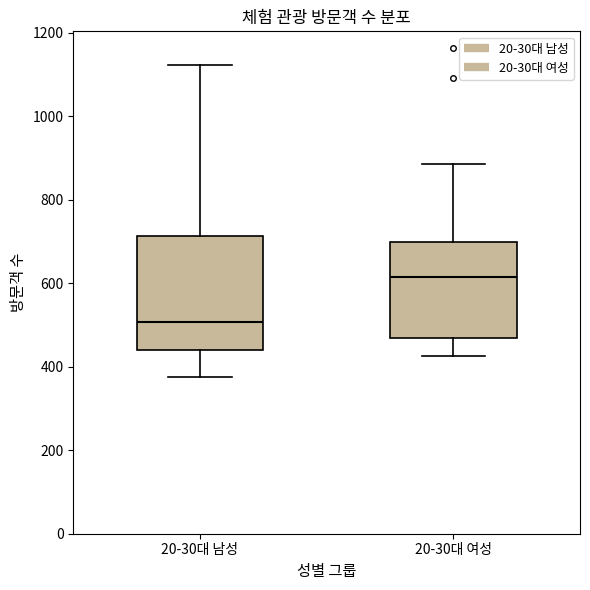

Reading left to right, read every box against the y-axis: the position of its median line, the range the box covers, and the ends of its whiskers. The values are not printed on the chart, so give them approximately, as read against the axis.

20-30대 남성: median 500, box 440 to 720, whiskers 380 to 1120
20-30대 여성: median 620, box 460 to 700, whiskers 420 to 880